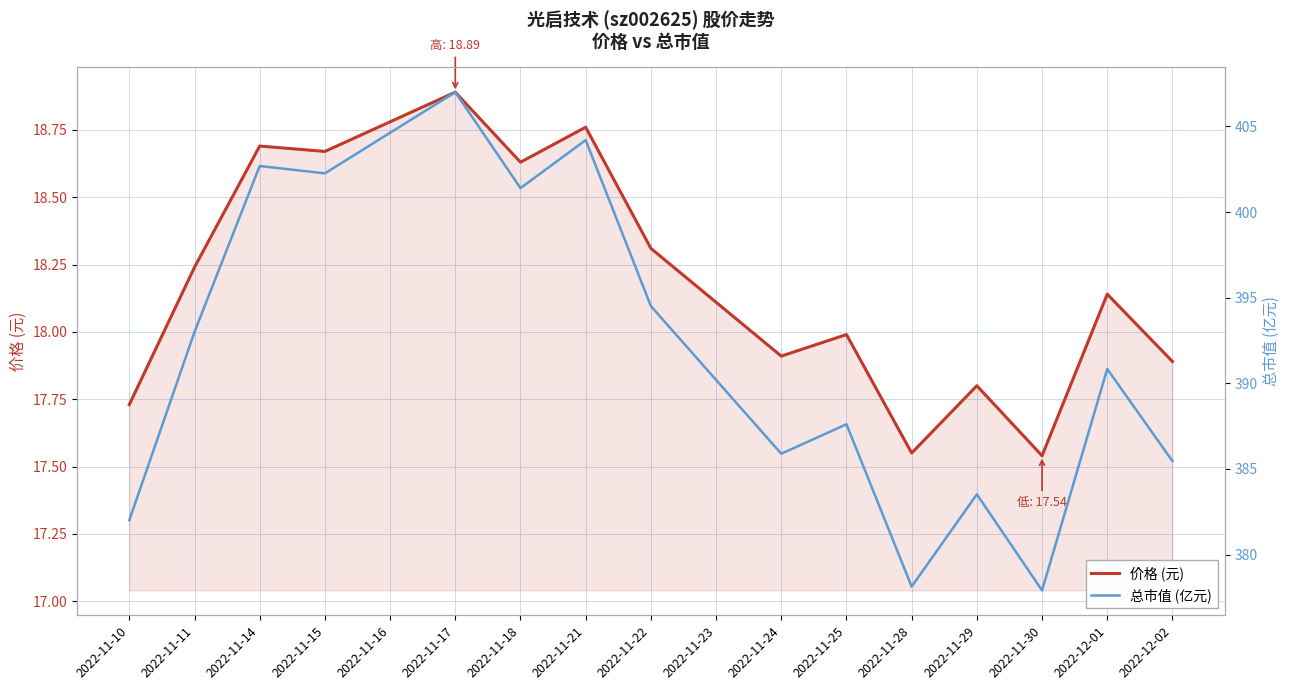

How many distinct data groups are displayed?

2